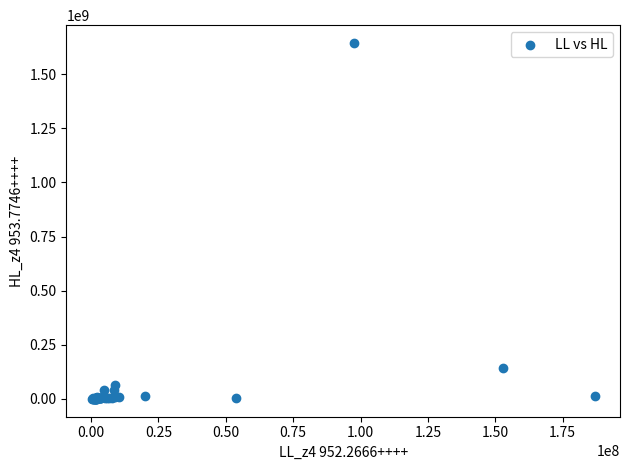

What Y value in the scatter plot is closest to 822051338?

143959536.0